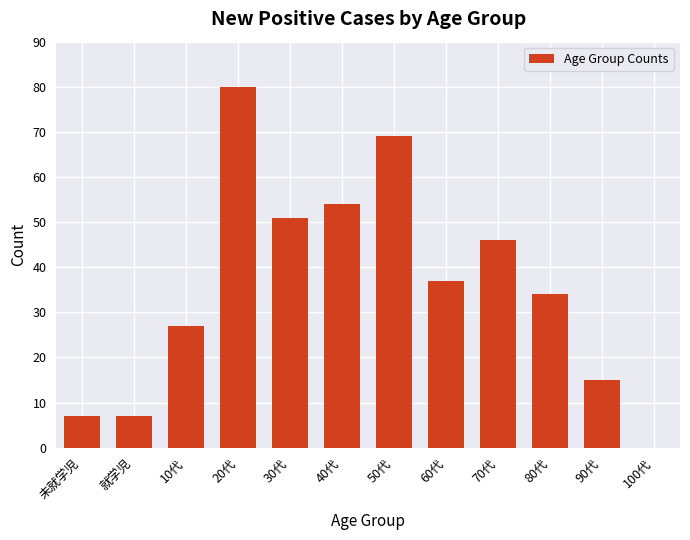

Reading right to left, what are all the values shown in this chart?

100代=0	90代=15	80代=34	70代=46	60代=37	50代=69	40代=54	30代=51	20代=80	10代=27	就学児=7	未就学児=7